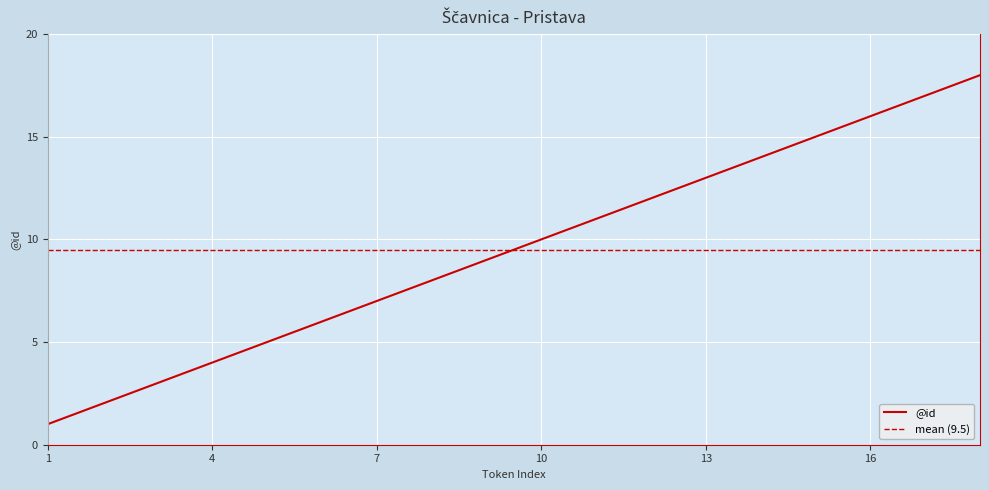

At which label does the data first exceed 10?

11